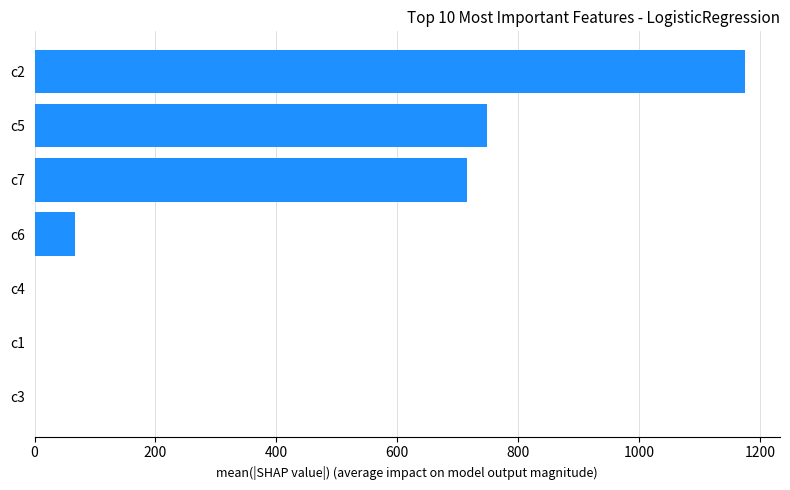

What is the sum of all values?

2705.3